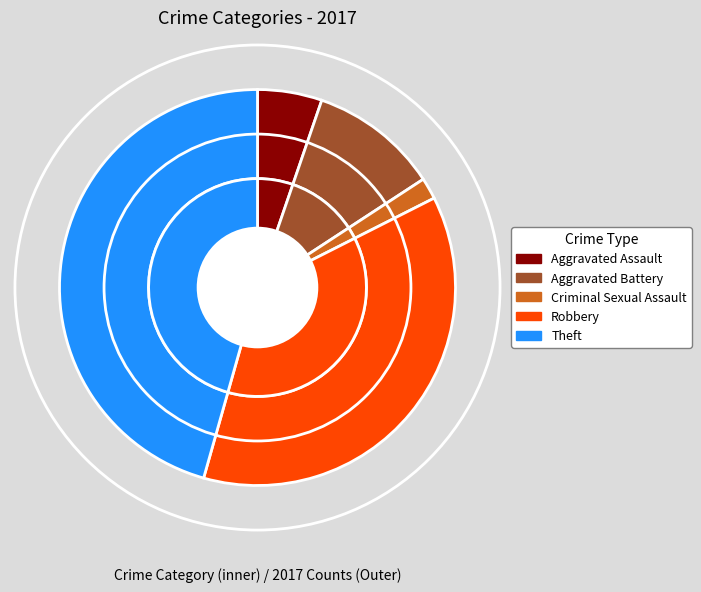

What is the ratio of the value at Aggravated Assault to the value at Criminal Sexual Assault?

3.0